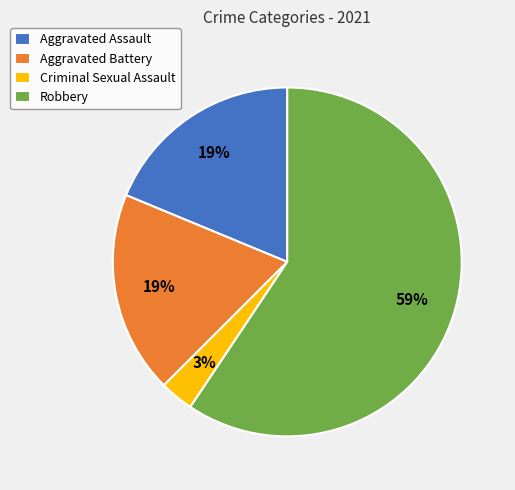

Between Aggravated Assault and Robbery, which is larger?

Robbery